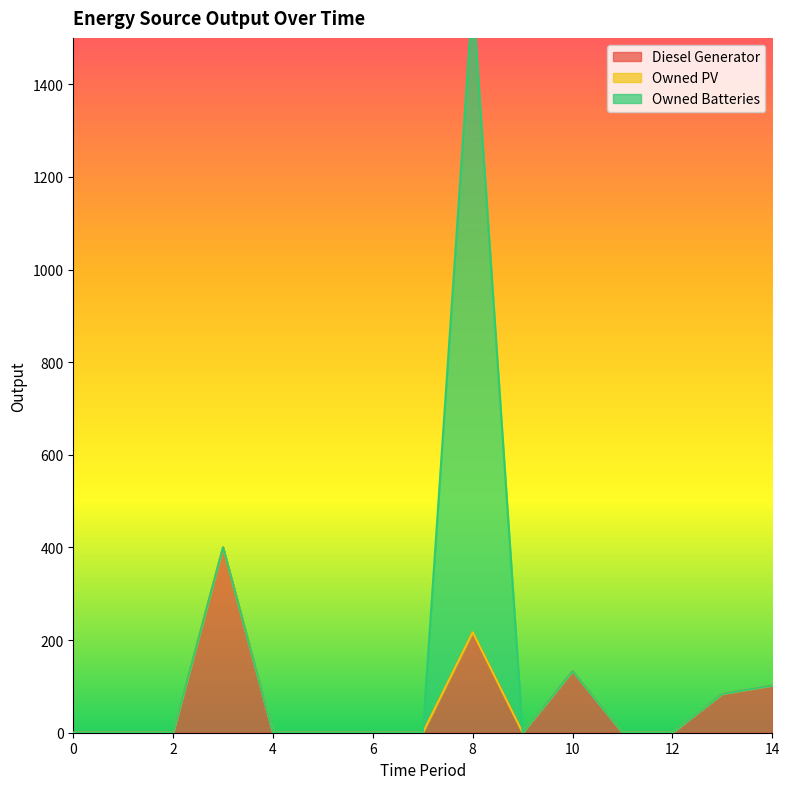

Which series changed the most between 0 and 5?

Diesel Generator